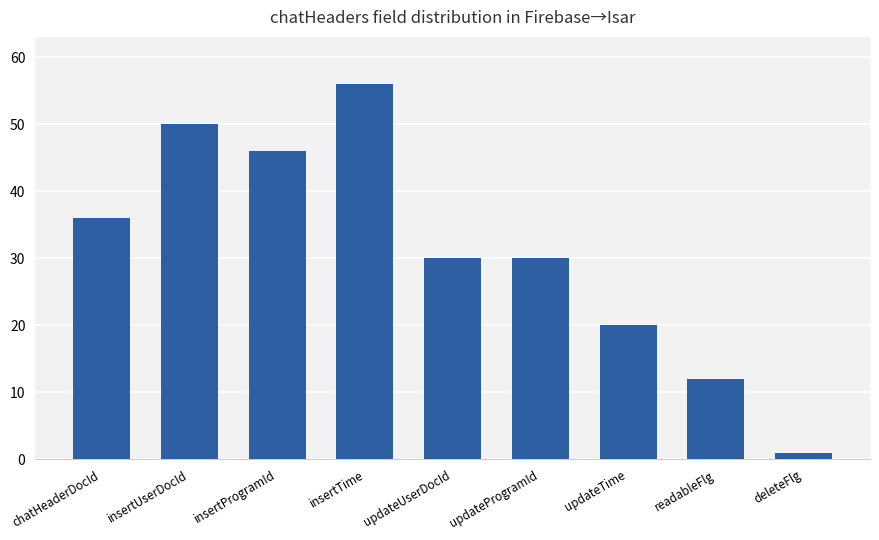

Which has a higher value, deleteFlg or readableFlg?

readableFlg